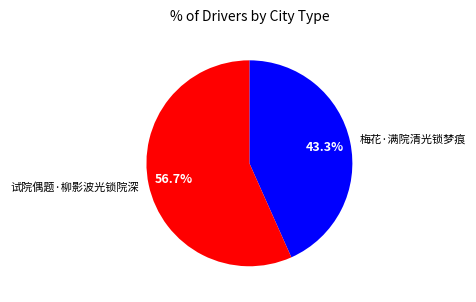

What percentage is NOT represented by 梅花·满院清光锁梦痕?

56.7%